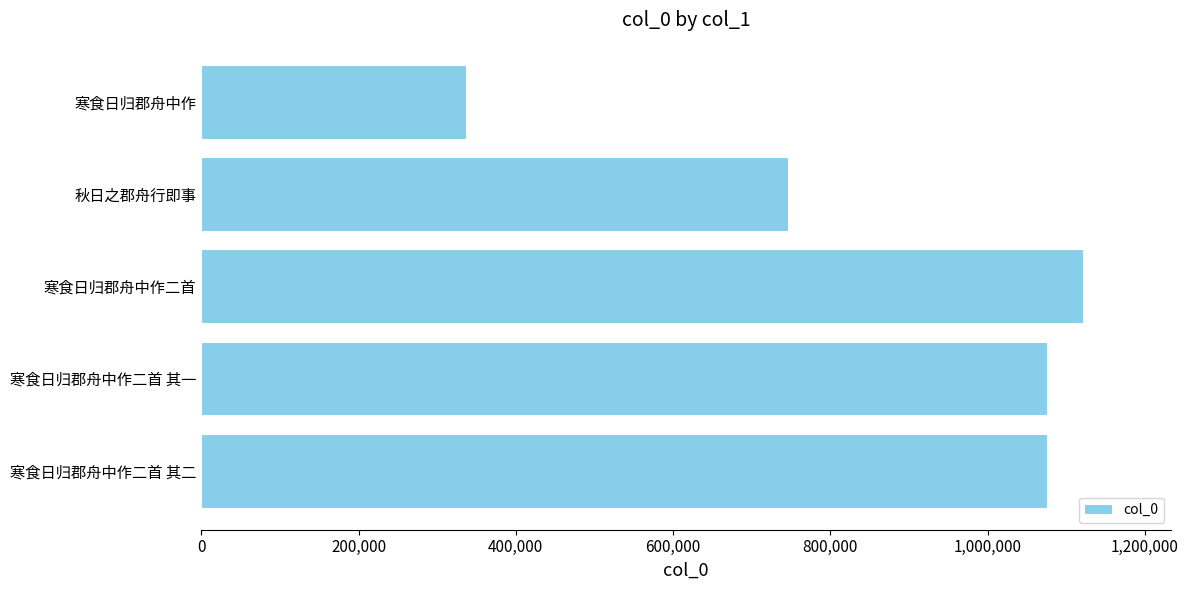

Is it true that the value at 秋日之郡舟行即事 is 1251322?

False